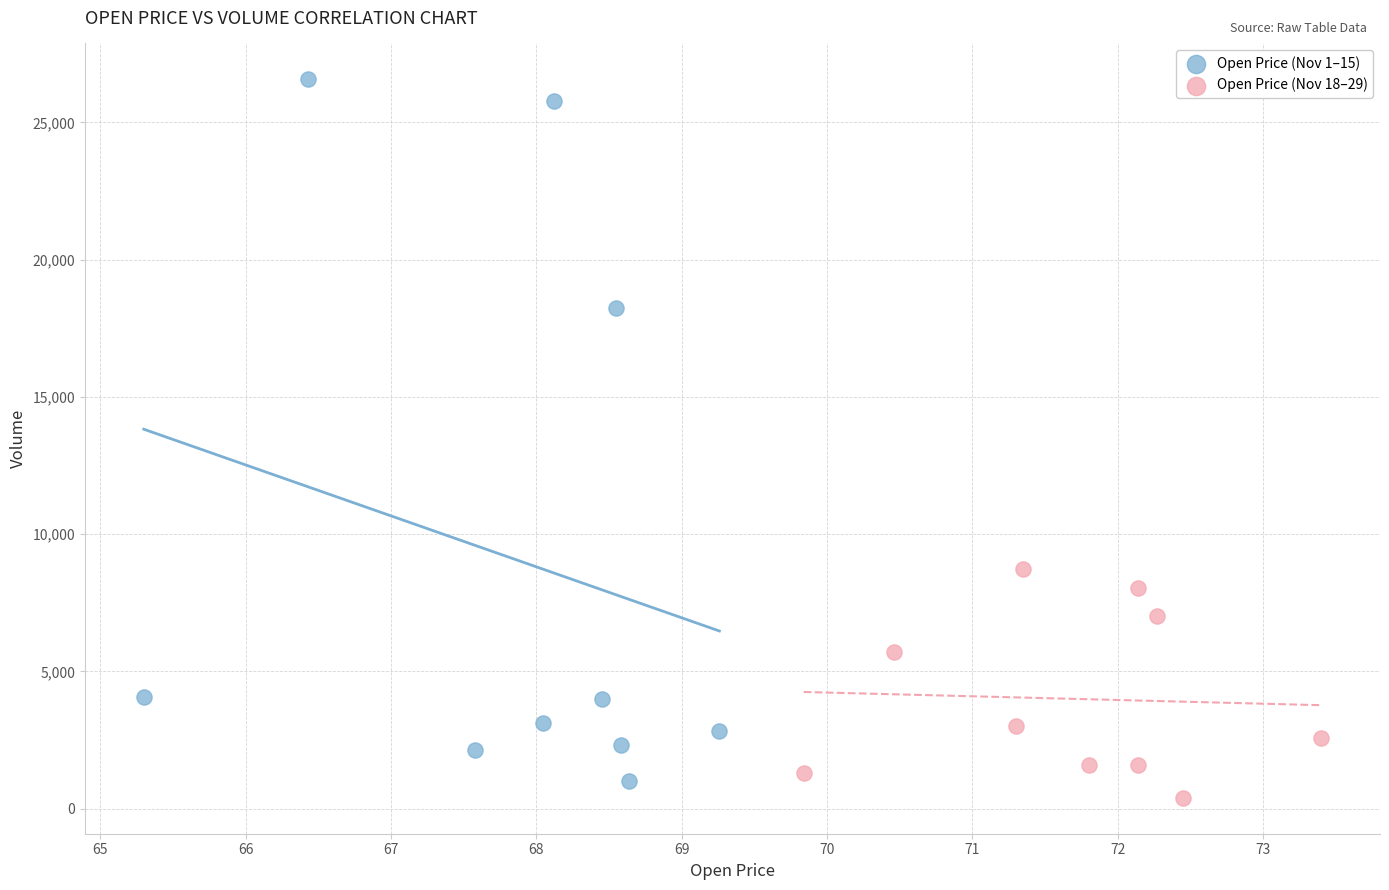

What are all the series names shown in the legend?

Open Price (Nov 1–15), Open Price (Nov 18–29)